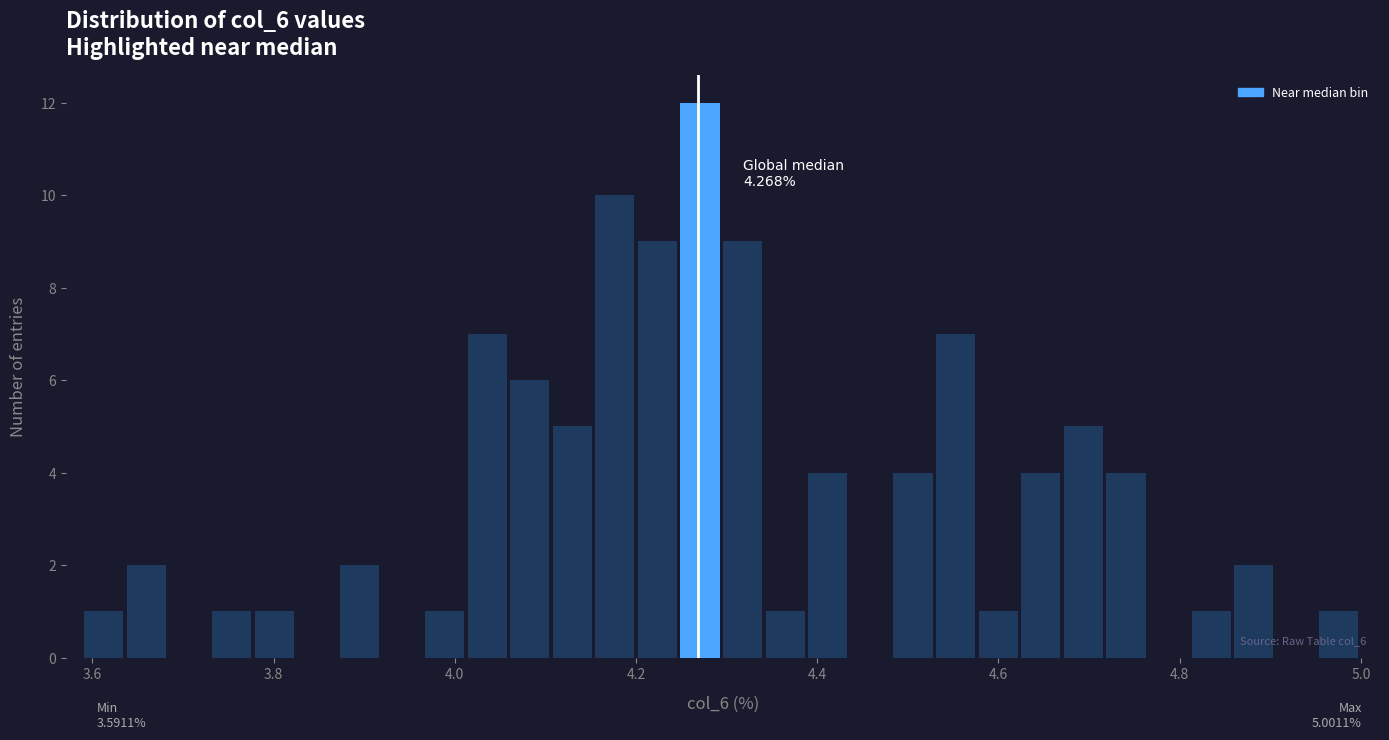

Around what value on the x-axis is the tallest bar? Give the approximate position of its centre, as read against the axis.

4.28